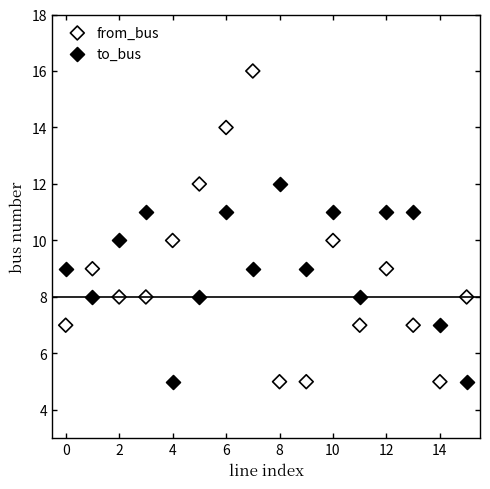

Across all data points, what is the range of Y values (max minus min)?

11